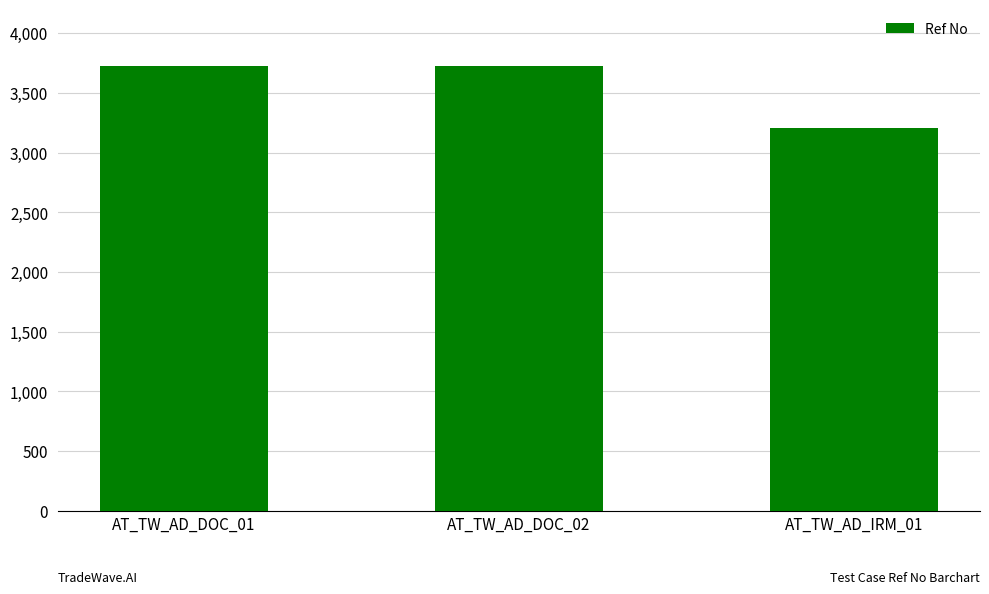

How many values are between 3208 and 3722?

3